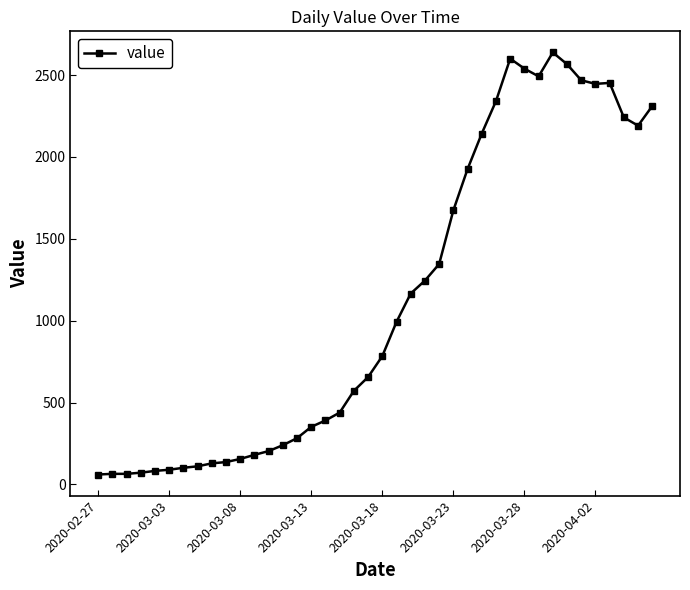

What is the value of the 25th point from the left?

1346